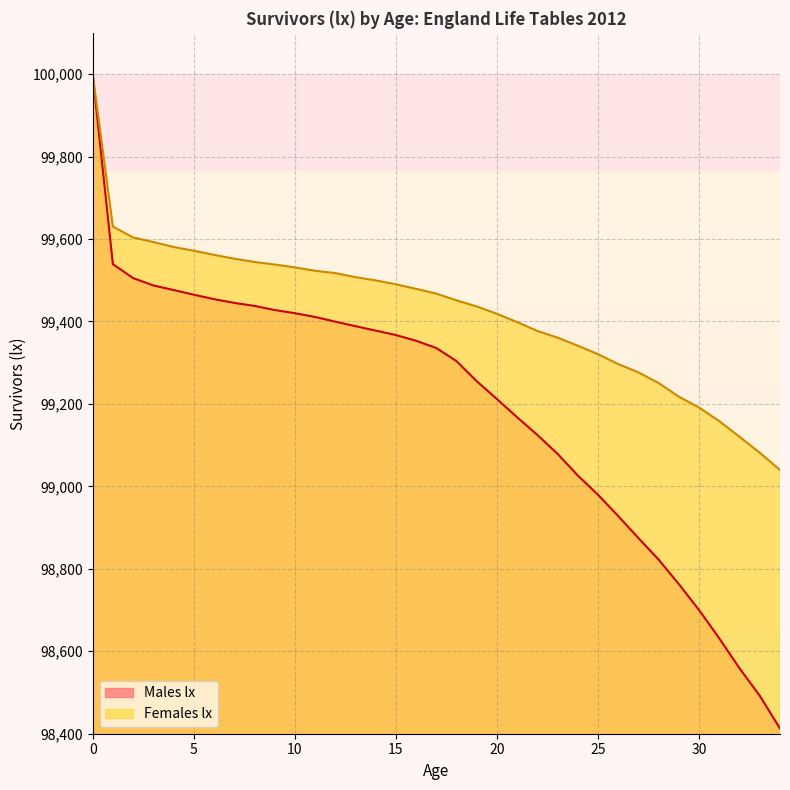

Is the value of Males lx at 29 greater than the value of Females lx at 14?

No